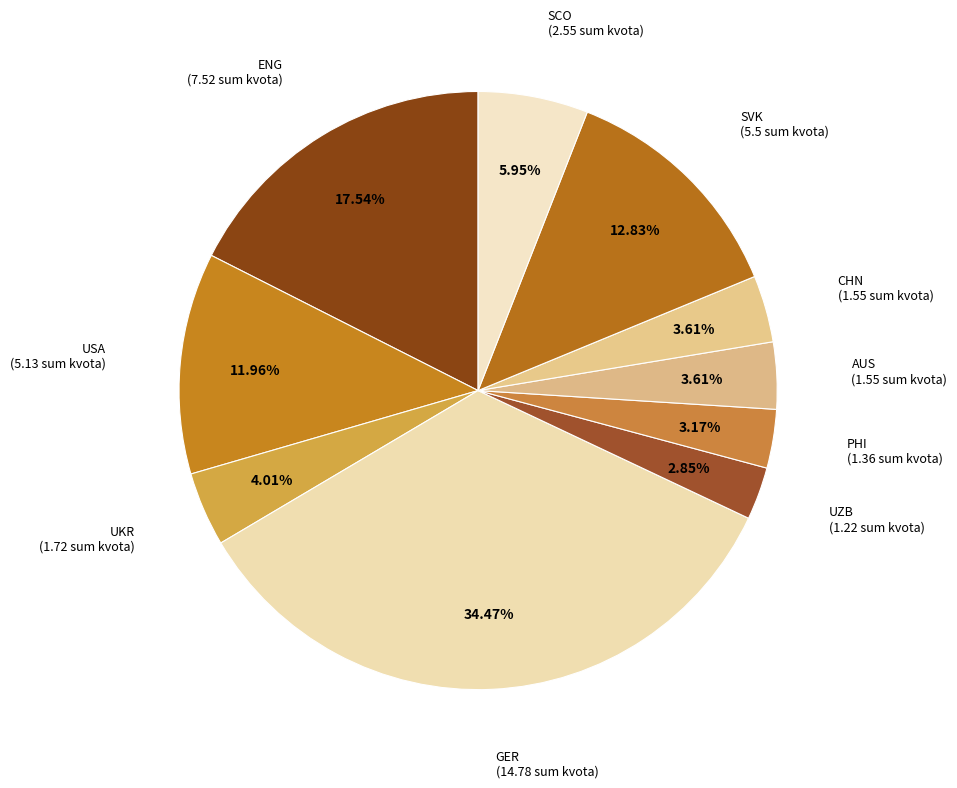

Count the number of slices in the pie.

10